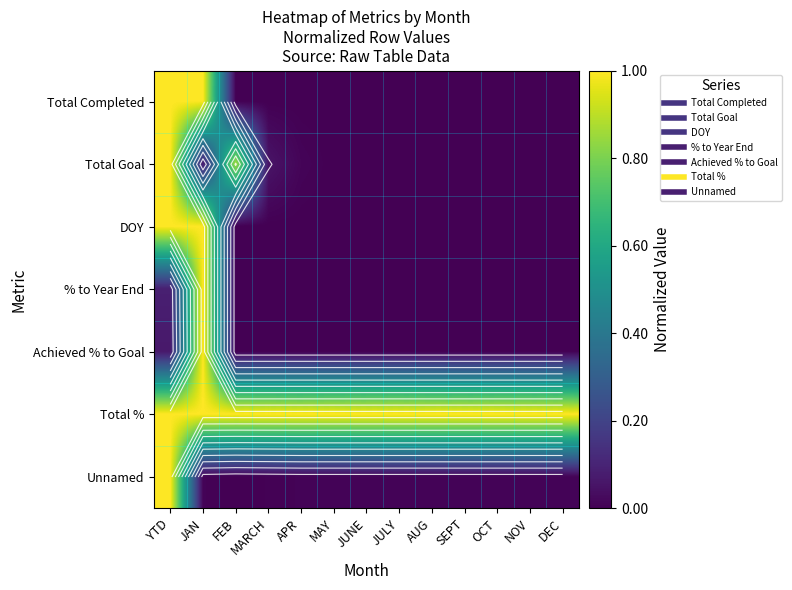

Rank the series at JAN from lowest to highest value.

Unnamed, Total Goal, Total Completed, DOY, % to Year End, Achieved % to Goal, Total %